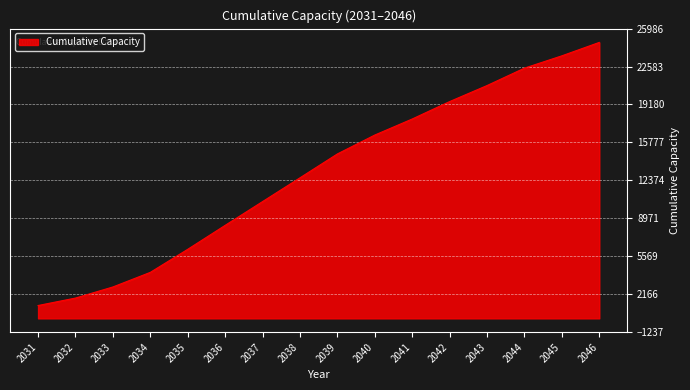

What is the smallest value displayed?

1154.2